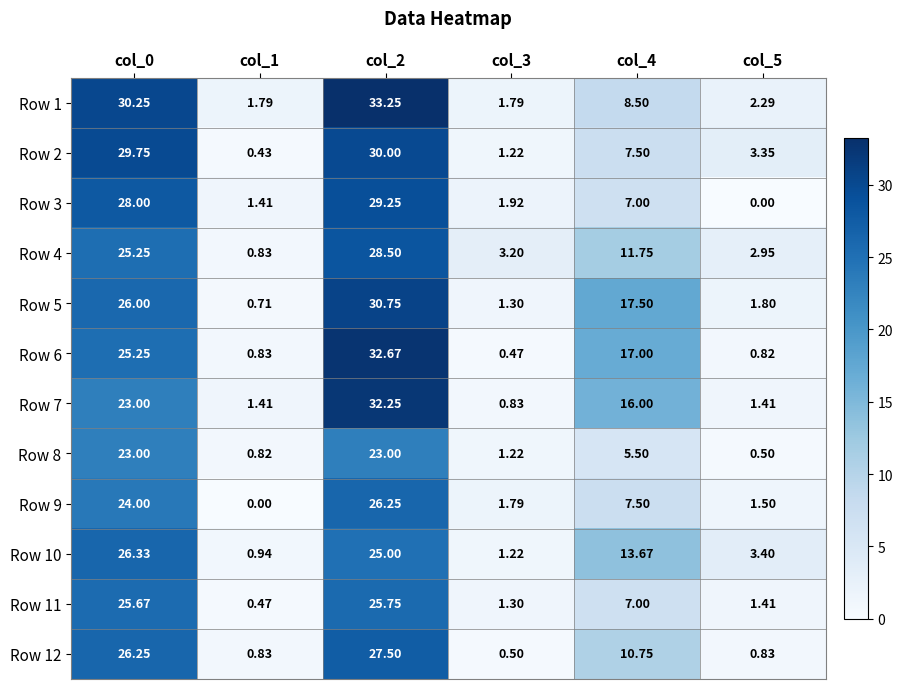

Is the value of Row 7 at col_2 greater than the value of Row 9 at col_2?

Yes